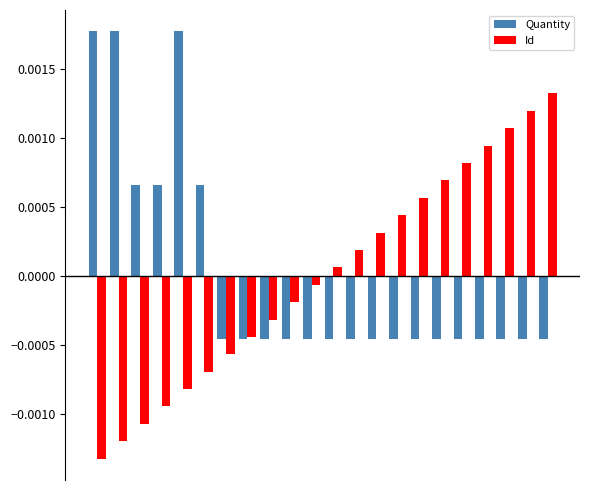

Rank the series by their maximum value, from lowest to highest.

Id, Quantity